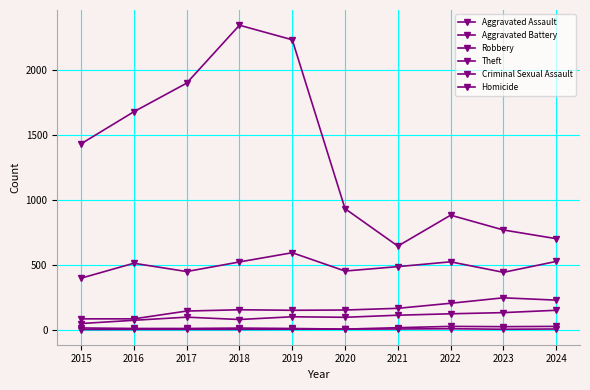

How many categories are shown in the chart?

10